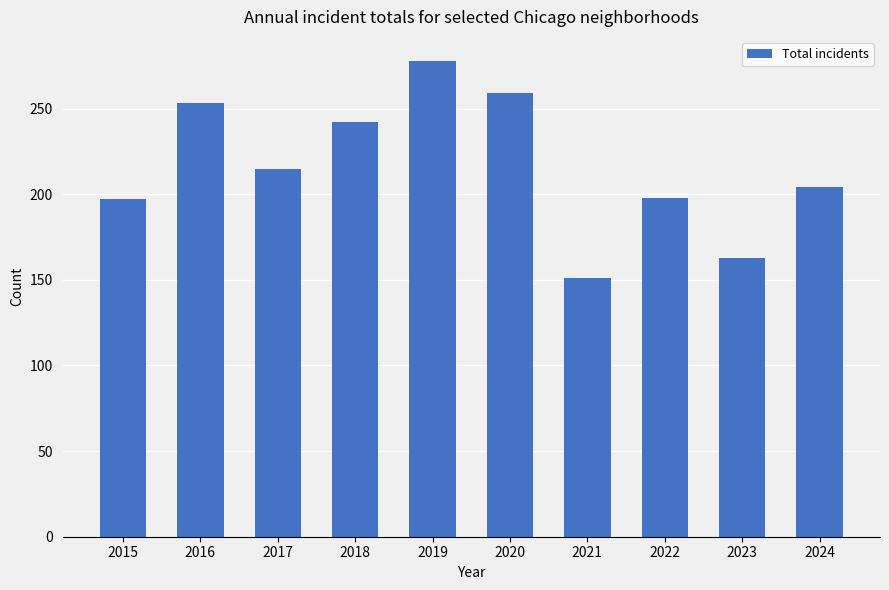

What is the approximate value at 2022?

198